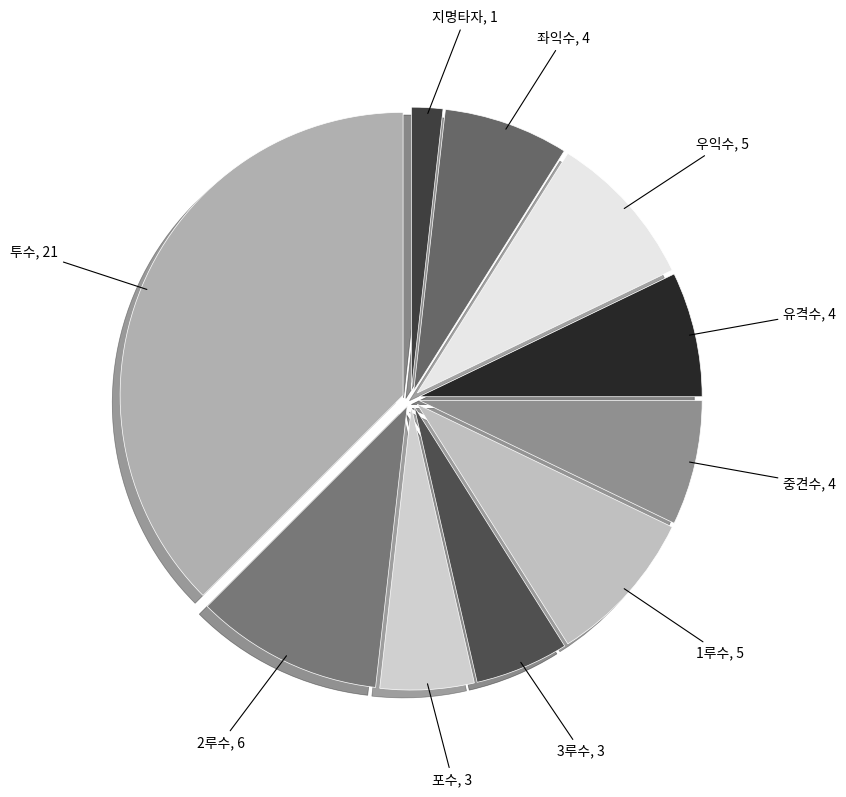

Do 포수 and 유격수 together represent more than half of the pie?

No